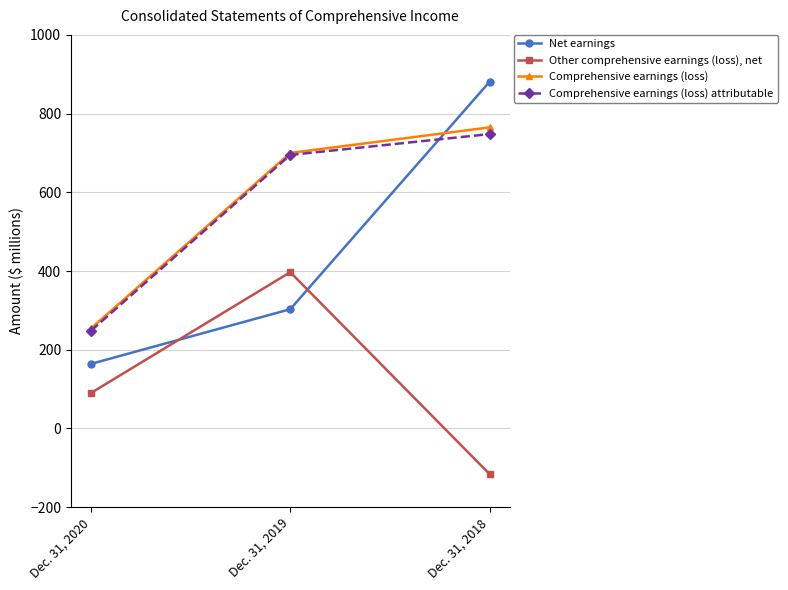

Is this an area chart (filled region under the line)?

No